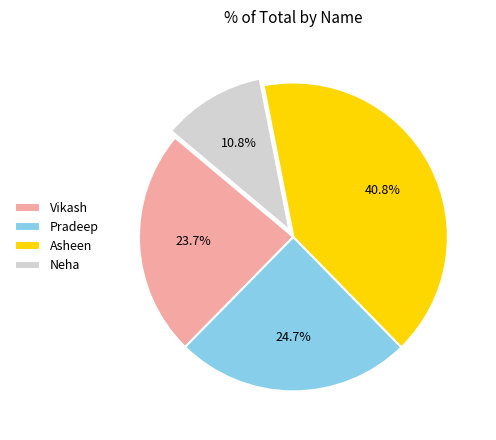

Rank the categories by value from lowest to highest.

Neha, Vikash, Pradeep, Asheen